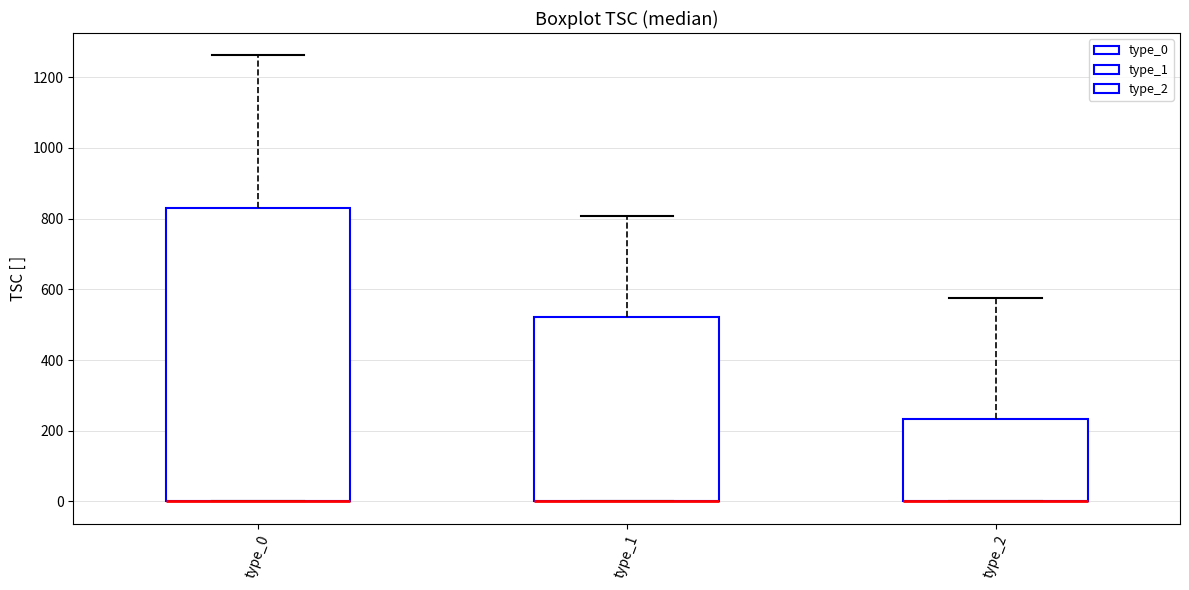

Reading left to right, transcribe this box plot: for each box, give where its median line is, the range the box spans, and where its two whiskers end, as read against the y-axis. The values are not printed on the chart, so give them approximately, as read against the axis.

type_0: median 0 (drawn on the box's lower edge), box 0 to 840, whiskers 0 to 1260
type_1: median 0 (drawn on the box's lower edge), box 0 to 520, whiskers 0 to 800
type_2: median 0 (drawn on the box's lower edge), box 0 to 240, whiskers 0 to 580